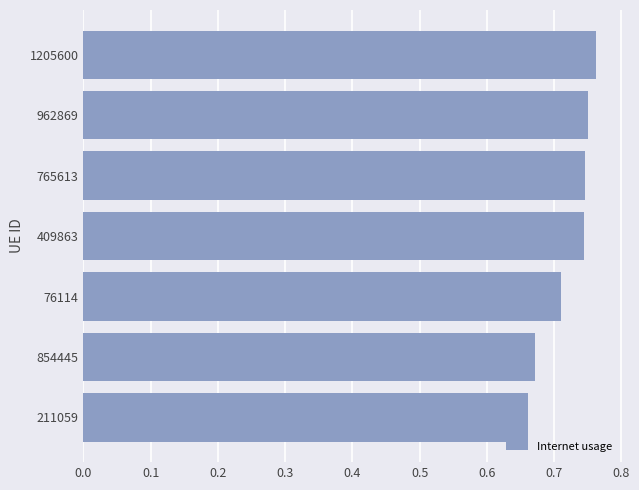

What is the change in value from 854445 to 765613?

+0.1